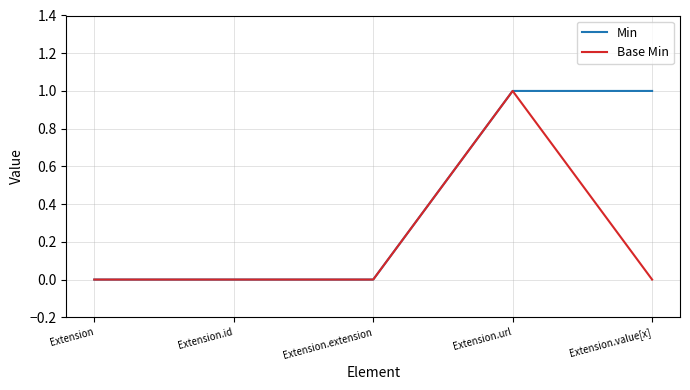

What is the greatest value displayed?

1